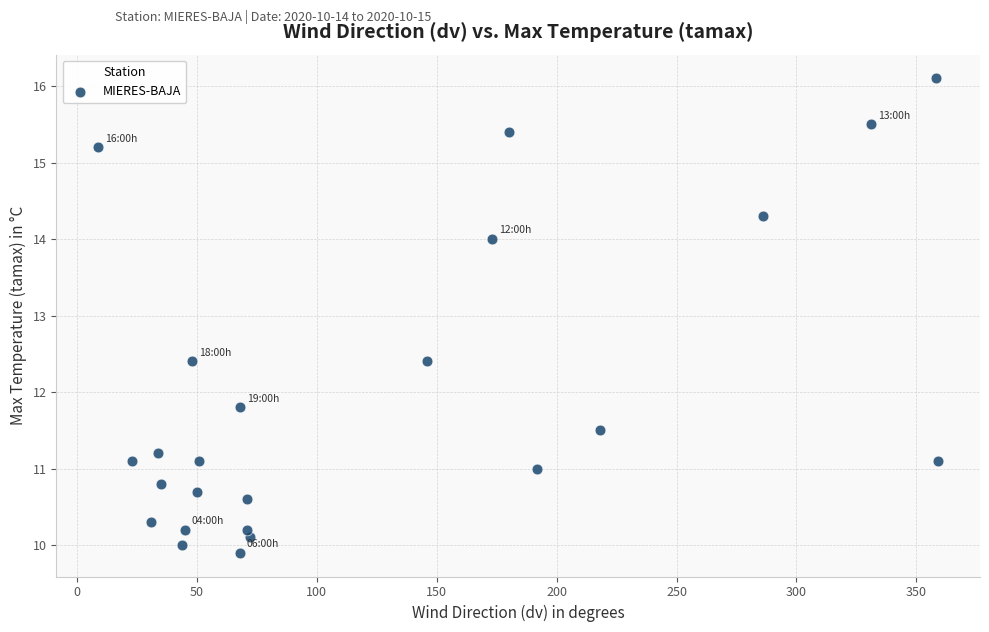

What is the range of X values (max minus min)?

350.0